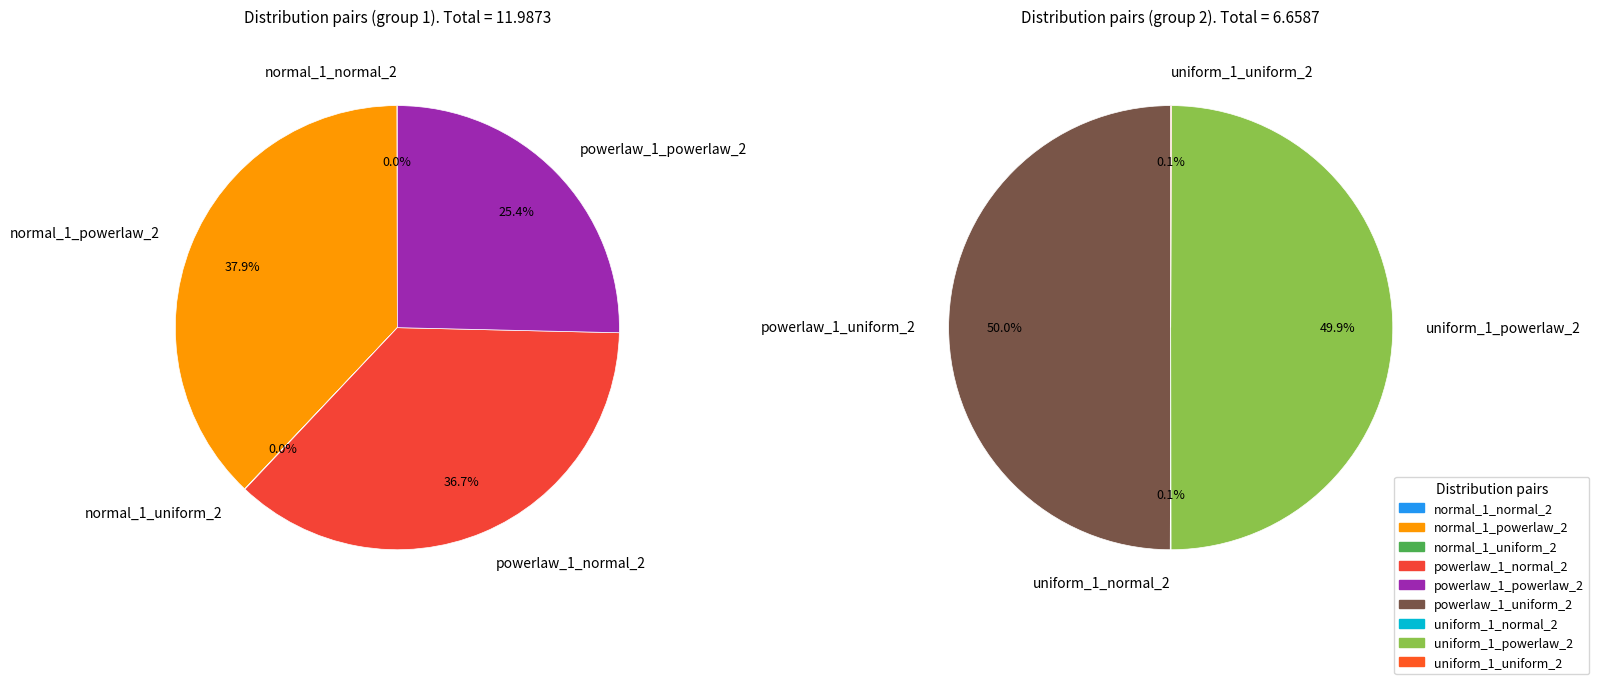

Does powerlaw_1_powerlaw_2 represent more than half of the total?

No